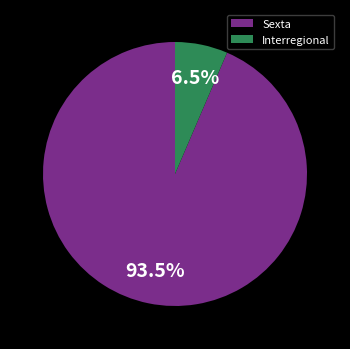

How much of the chart is everything except Sexta?

6.5%